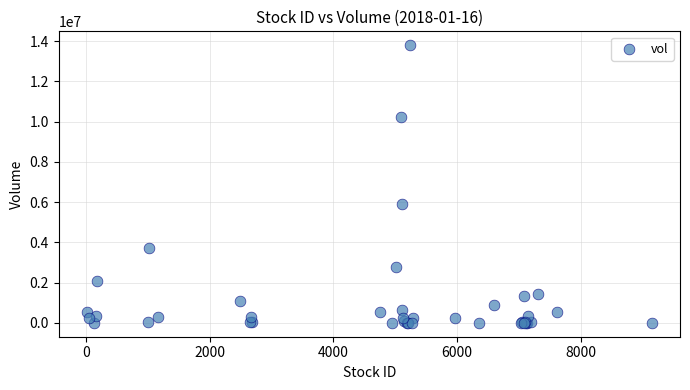

What Y value in the scatter plot is closest to 6898100?

5904900